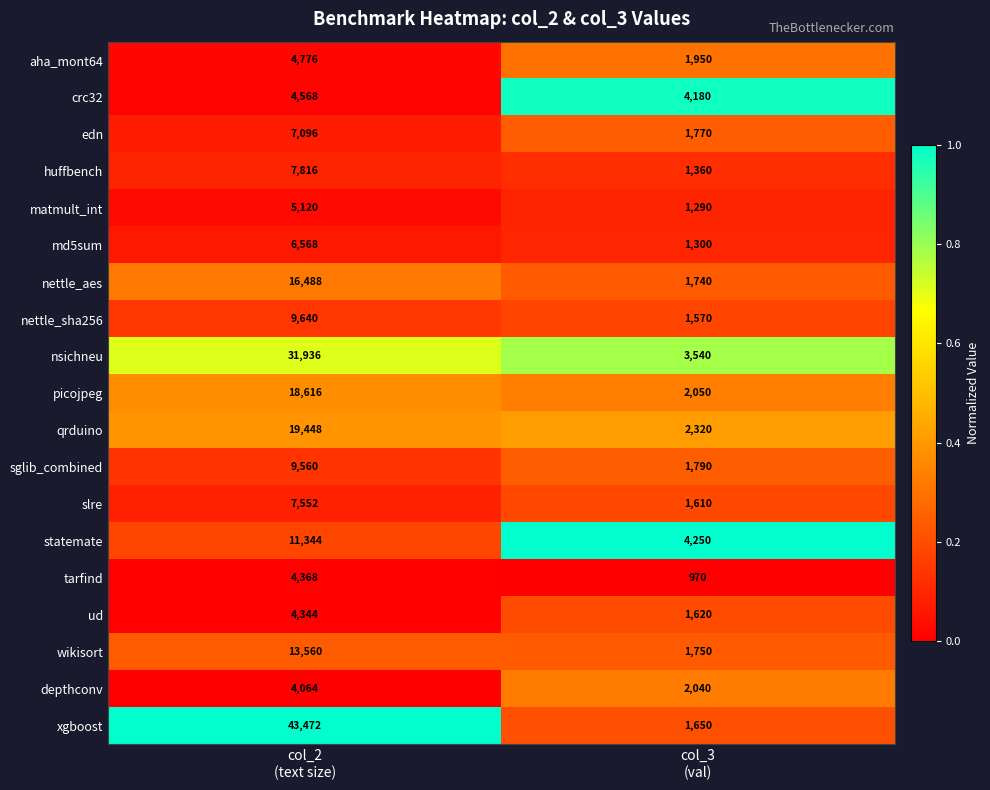

What is the average value of the slre series?

4581